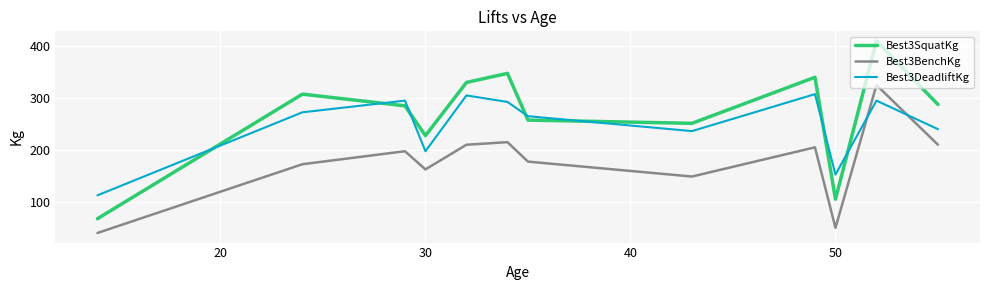

Which series ends up on top after the final intersection of Best3DeadliftKg and Best3BenchKg?

Best3DeadliftKg